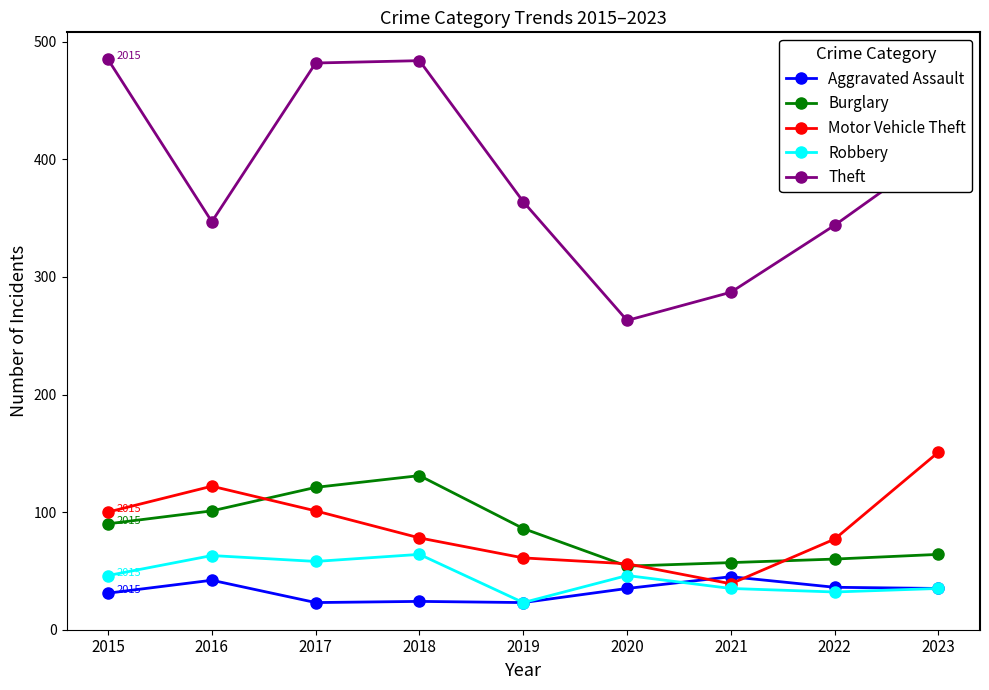

The Burglary series shows 35 at 2020. True or false?

False